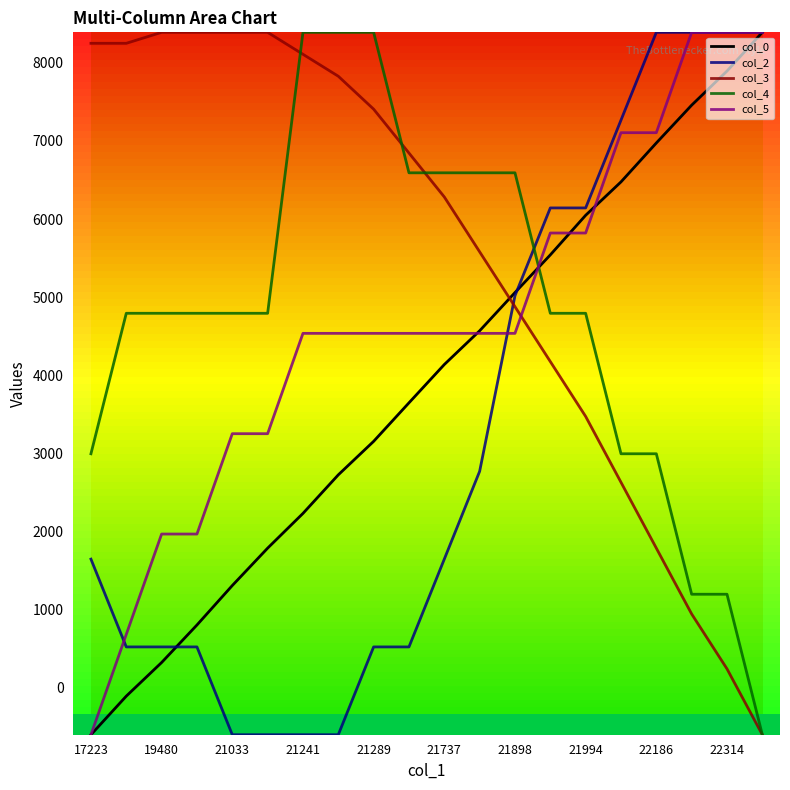

How many times do col_3 and col_0 cross each other?

1